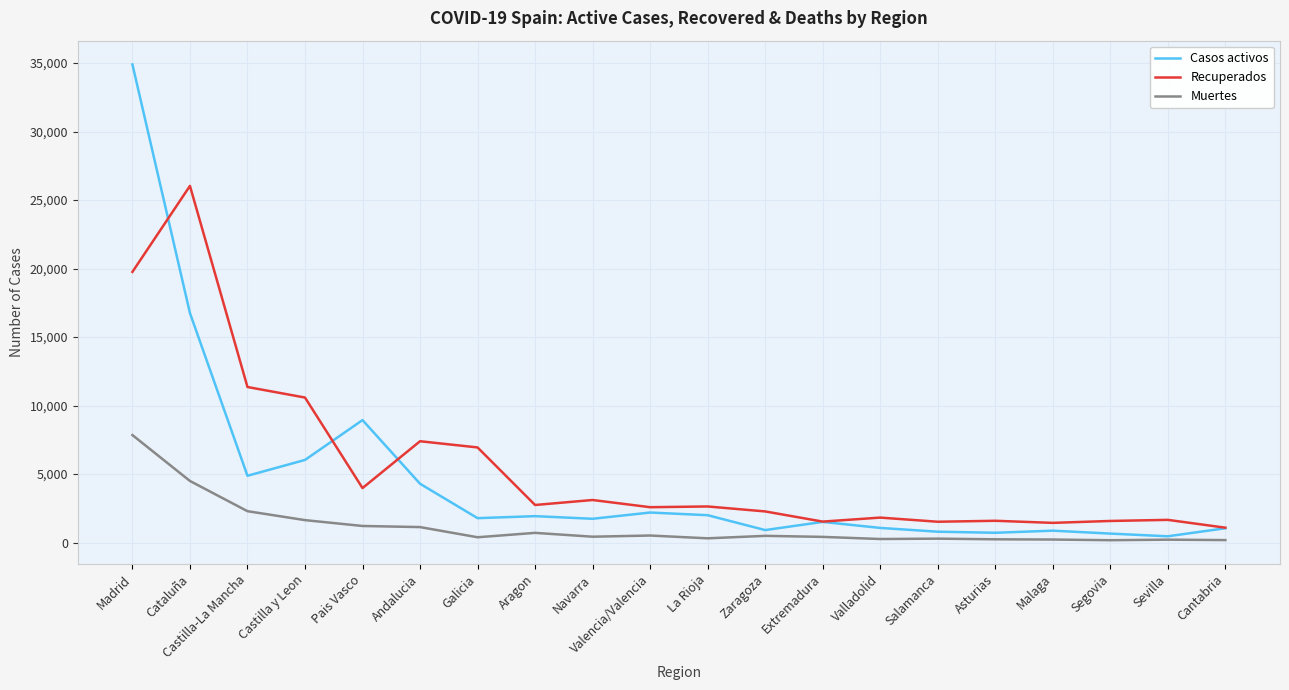

What is the difference between the Recuperados values at Malaga and Galicia?

5506